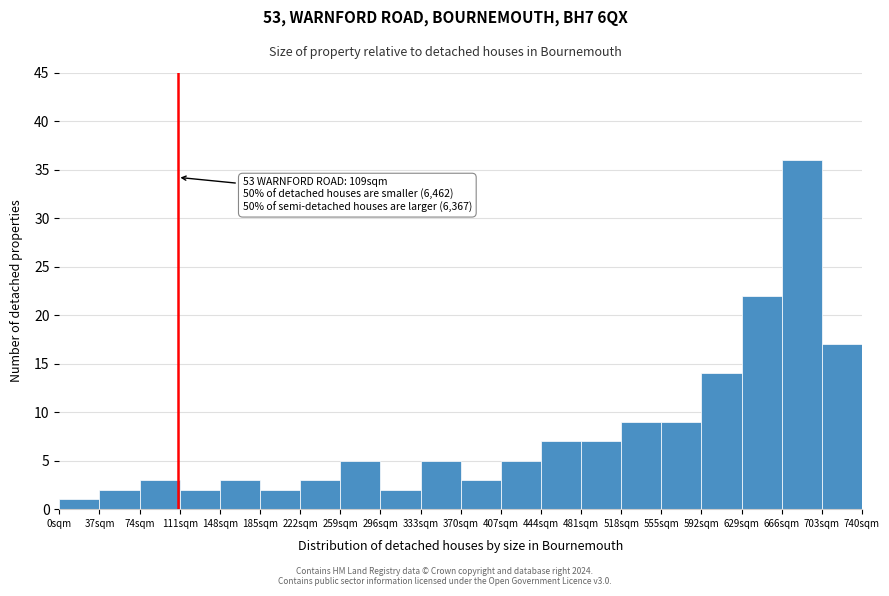

Over which range of the x-axis is the bar tallest?

666 to 703